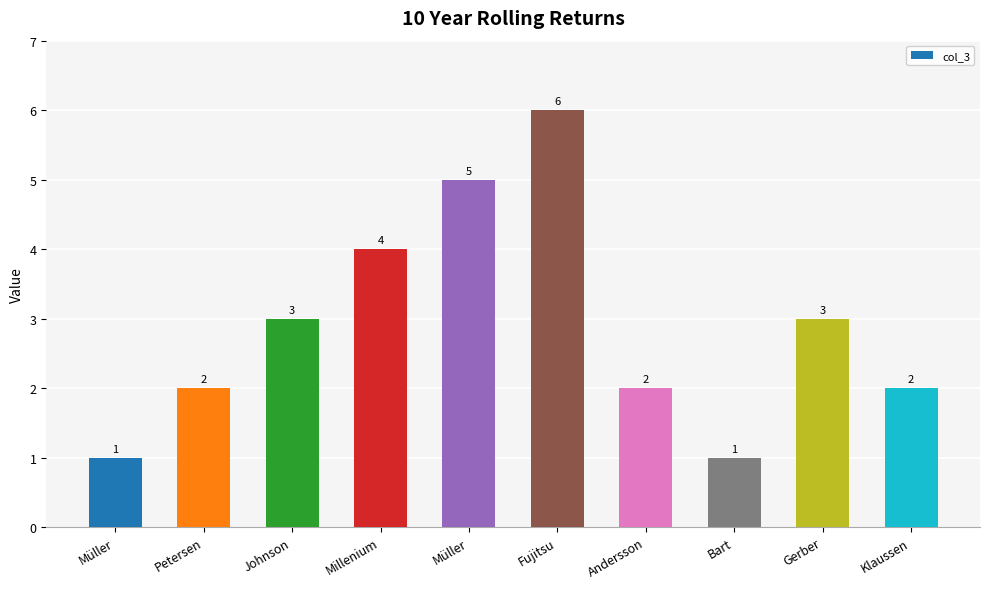

What is the difference between the second highest and second lowest values?

4